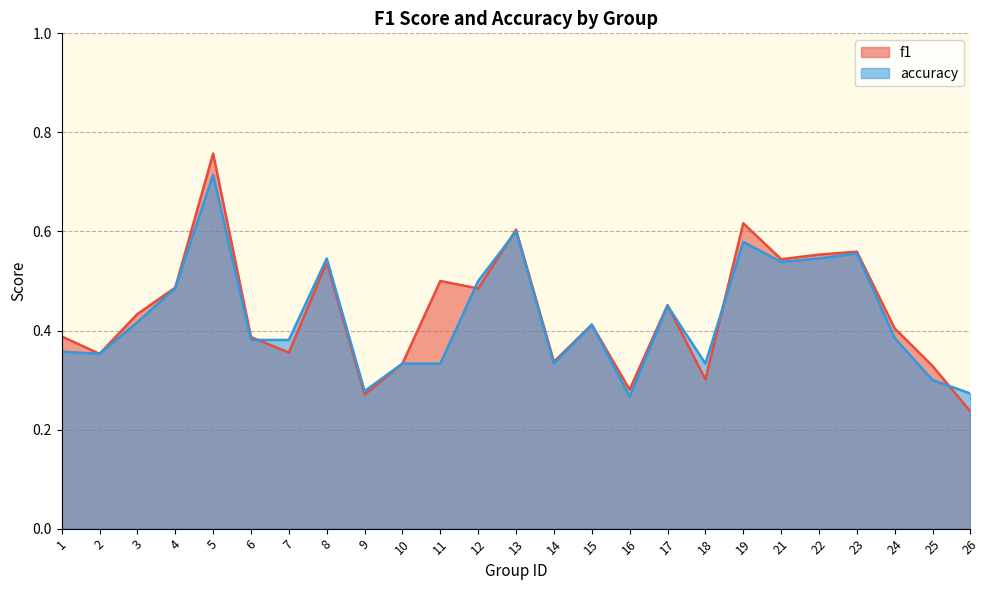

Which series ends up on top after the final intersection of accuracy and f1?

accuracy